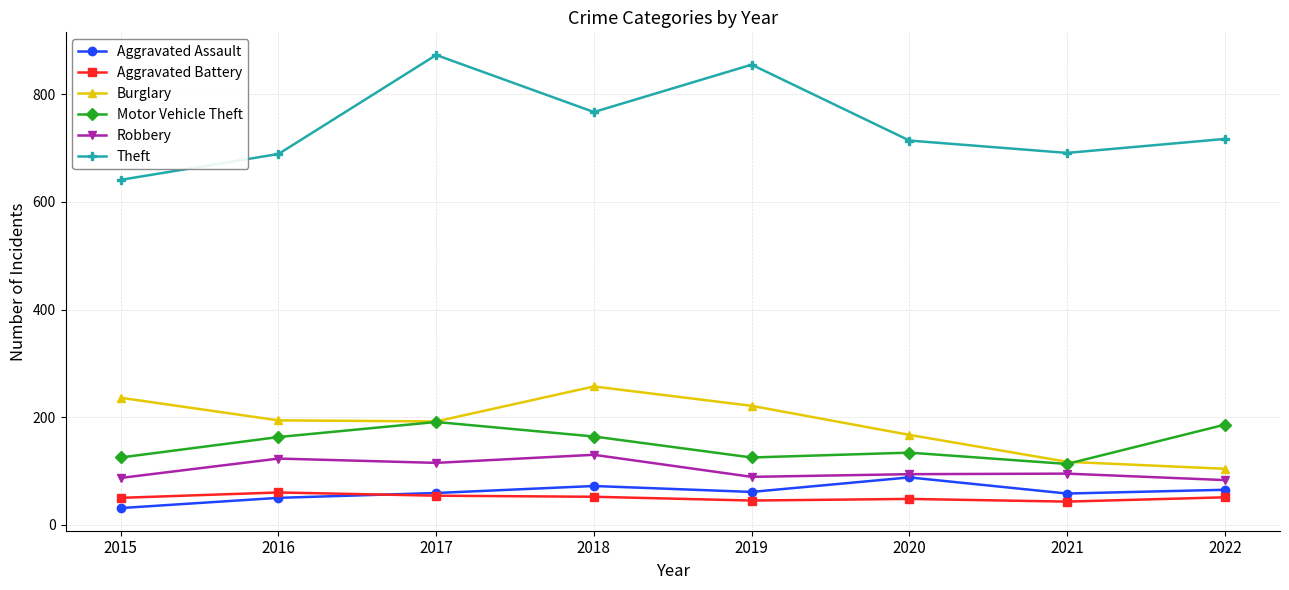

True or false: Burglary and Aggravated Battery intersect in this chart.

False